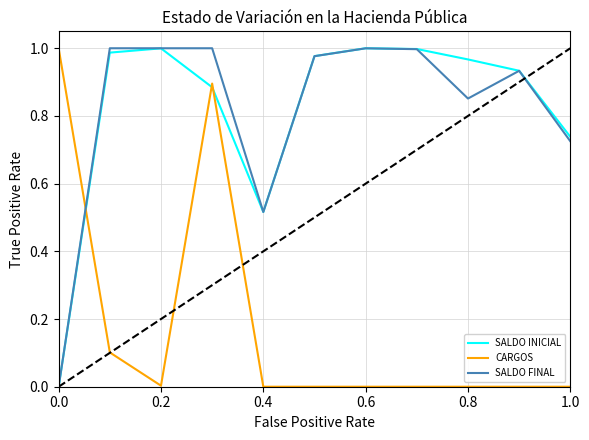

True or false: SALDO INICIAL and CARGOS intersect in this chart.

True